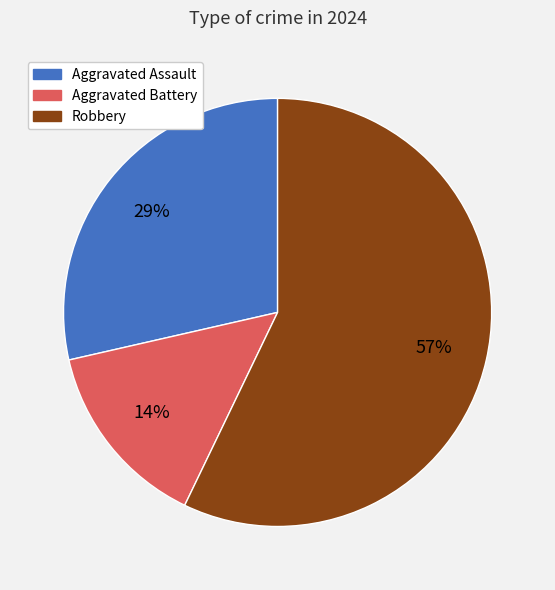

To the nearest percent, what is the difference between the largest and smallest slice percentages?

43%